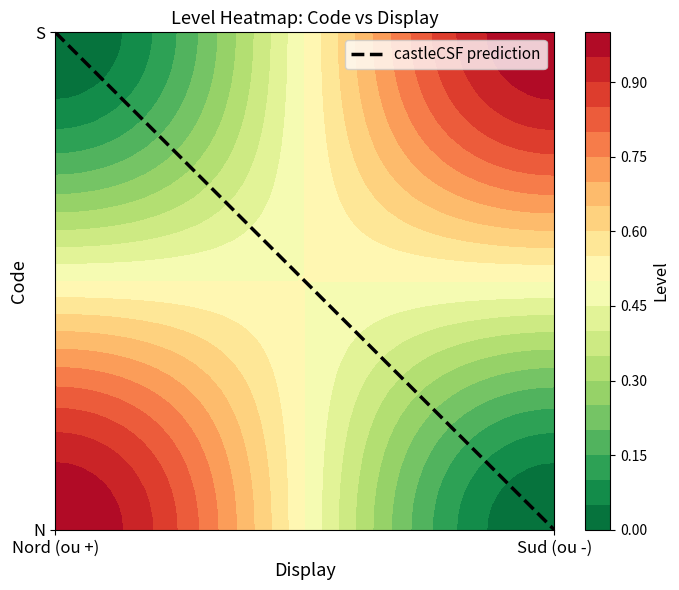

How many distinct data groups are displayed?

1